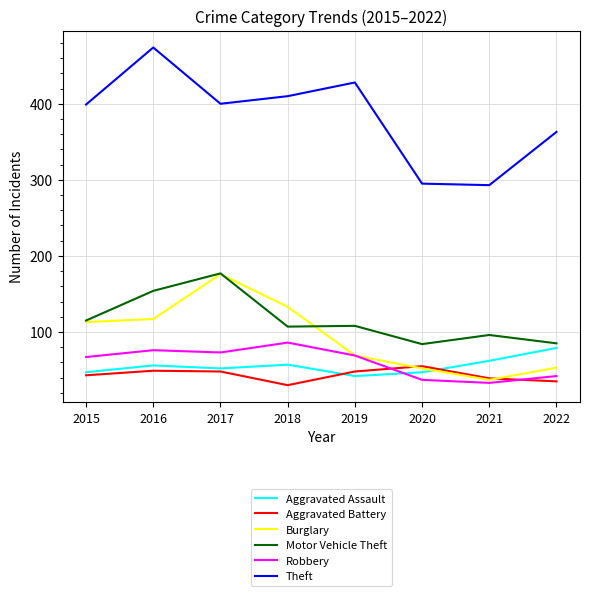

True or false: Aggravated Battery and Motor Vehicle Theft cross at least once.

False